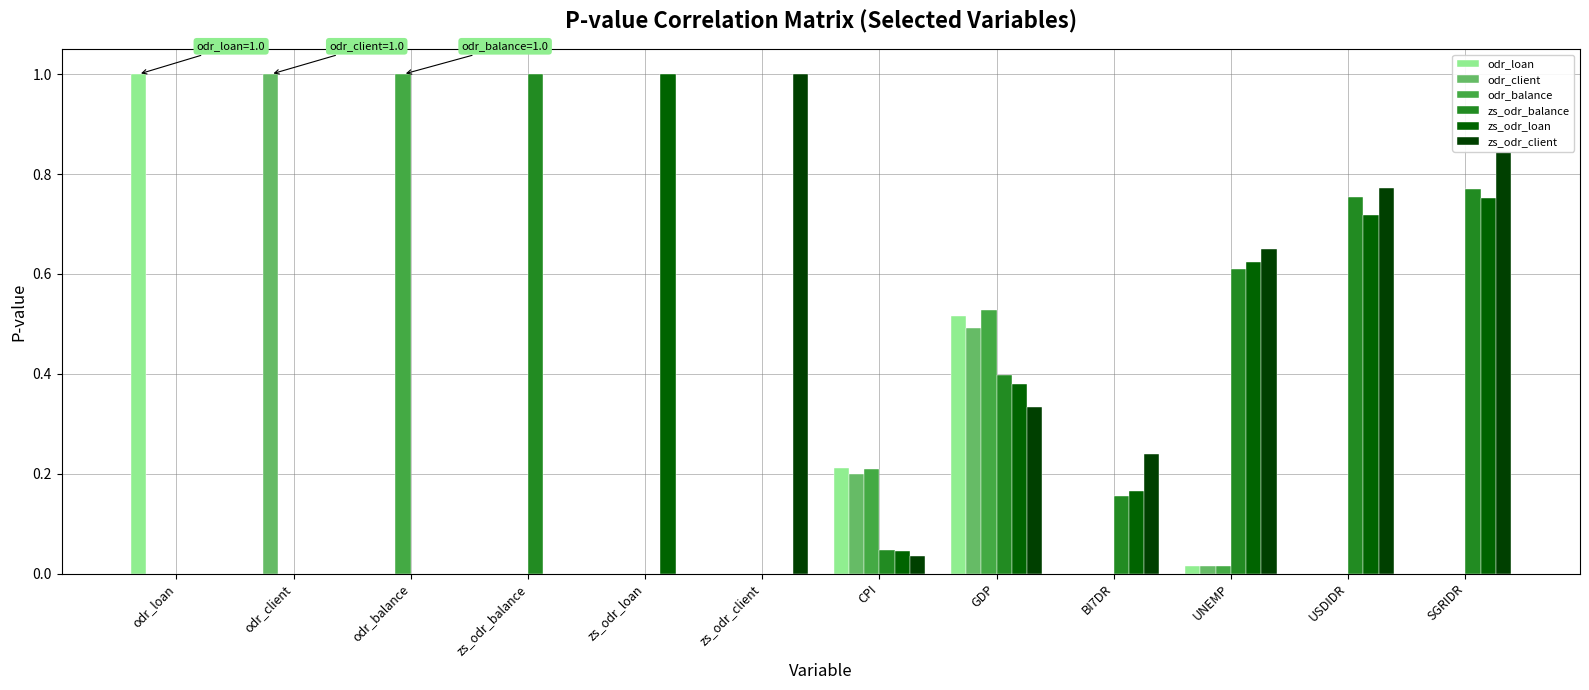

Which series has the largest total across all categories?

zs_odr_client